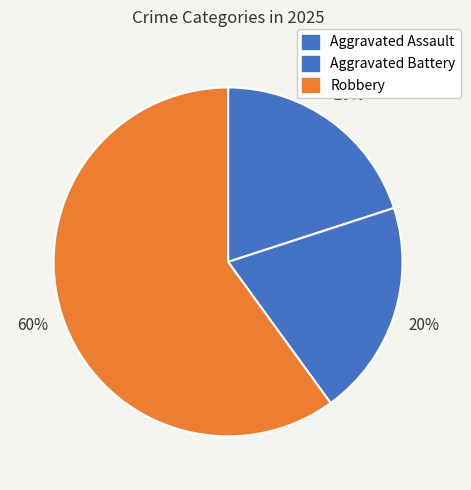

Do Robbery and Aggravated Assault together represent more than half of the pie?

Yes